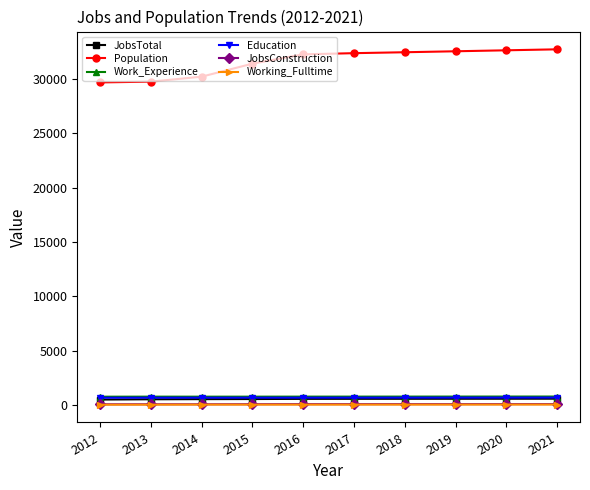

True or false: Education and Population intersect in this chart.

False